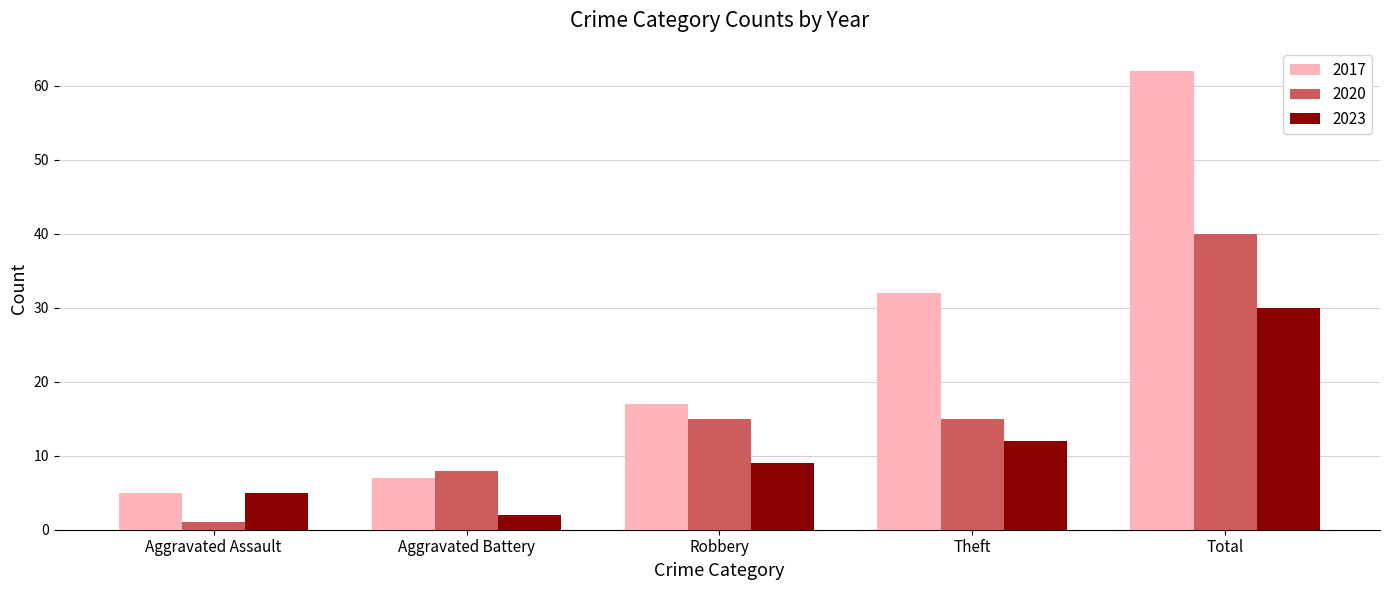

Are the bars grouped side by side (vs. stacked)?

Yes